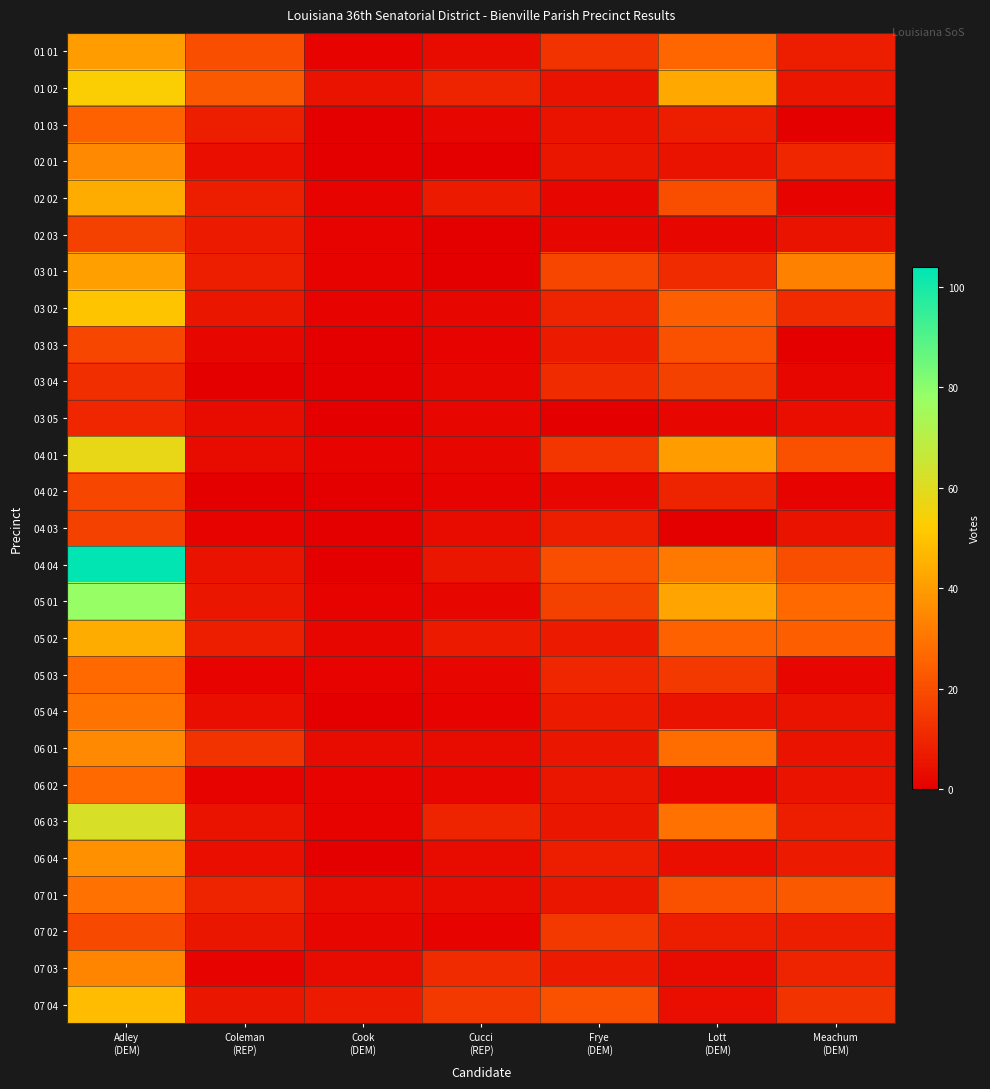

Reading left to right, extract all data points from this chart.

01 01: Adley
(DEM)=40	Coleman
(REP)=20	Cook
(DEM)=1	Cucci
(REP)=3	Frye
(DEM)=13	Lott
(DEM)=26	Meachum
(DEM)=8
01 02: Adley
(DEM)=53	Coleman
(REP)=23	Cook
(DEM)=5	Cucci
(REP)=9	Frye
(DEM)=5	Lott
(DEM)=43	Meachum
(DEM)=6
01 03: Adley
(DEM)=25	Coleman
(REP)=8	Cook
(DEM)=0	Cucci
(REP)=2	Frye
(DEM)=5	Lott
(DEM)=8	Meachum
(DEM)=0
02 01: Adley
(DEM)=35	Coleman
(REP)=4	Cook
(DEM)=0	Cucci
(REP)=0	Frye
(DEM)=6	Lott
(DEM)=5	Meachum
(DEM)=10
02 02: Adley
(DEM)=44	Coleman
(REP)=8	Cook
(DEM)=1	Cucci
(REP)=7	Frye
(DEM)=2	Lott
(DEM)=20	Meachum
(DEM)=1
02 03: Adley
(DEM)=17	Coleman
(REP)=7	Cook
(DEM)=1	Cucci
(REP)=0	Frye
(DEM)=2	Lott
(DEM)=2	Meachum
(DEM)=5
03 01: Adley
(DEM)=41	Coleman
(REP)=8	Cook
(DEM)=1	Cucci
(REP)=0	Frye
(DEM)=18	Lott
(DEM)=11	Meachum
(DEM)=33
03 02: Adley
(DEM)=50	Coleman
(REP)=6	Cook
(DEM)=1	Cucci
(REP)=2	Frye
(DEM)=9	Lott
(DEM)=24	Meachum
(DEM)=11
03 03: Adley
(DEM)=18	Coleman
(REP)=2	Cook
(DEM)=0	Cucci
(REP)=1	Frye
(DEM)=7	Lott
(DEM)=21	Meachum
(DEM)=0
03 04: Adley
(DEM)=12	Coleman
(REP)=0	Cook
(DEM)=0	Cucci
(REP)=2	Frye
(DEM)=11	Lott
(DEM)=17	Meachum
(DEM)=2
03 05: Adley
(DEM)=10	Coleman
(REP)=3	Cook
(DEM)=0	Cucci
(REP)=2	Frye
(DEM)=0	Lott
(DEM)=2	Meachum
(DEM)=4
04 01: Adley
(DEM)=58	Coleman
(REP)=3	Cook
(DEM)=1	Cucci
(REP)=2	Frye
(DEM)=14	Lott
(DEM)=40	Meachum
(DEM)=21
04 02: Adley
(DEM)=18	Coleman
(REP)=0	Cook
(DEM)=0	Cucci
(REP)=1	Frye
(DEM)=2	Lott
(DEM)=9	Meachum
(DEM)=1
04 03: Adley
(DEM)=17	Coleman
(REP)=1	Cook
(DEM)=0	Cucci
(REP)=3	Frye
(DEM)=8	Lott
(DEM)=0	Meachum
(DEM)=5
04 04: Adley
(DEM)=104	Coleman
(REP)=5	Cook
(DEM)=0	Cucci
(REP)=6	Frye
(DEM)=20	Lott
(DEM)=31	Meachum
(DEM)=20
05 01: Adley
(DEM)=78	Coleman
(REP)=6	Cook
(DEM)=1	Cucci
(REP)=2	Frye
(DEM)=17	Lott
(DEM)=42	Meachum
(DEM)=27
05 02: Adley
(DEM)=44	Coleman
(REP)=8	Cook
(DEM)=2	Cucci
(REP)=7	Frye
(DEM)=7	Lott
(DEM)=25	Meachum
(DEM)=24
05 03: Adley
(DEM)=27	Coleman
(REP)=1	Cook
(DEM)=1	Cucci
(REP)=2	Frye
(DEM)=10	Lott
(DEM)=15	Meachum
(DEM)=2
05 04: Adley
(DEM)=30	Coleman
(REP)=4	Cook
(DEM)=0	Cucci
(REP)=1	Frye
(DEM)=7	Lott
(DEM)=5	Meachum
(DEM)=5
06 01: Adley
(DEM)=35	Coleman
(REP)=13	Cook
(DEM)=3	Cucci
(REP)=3	Frye
(DEM)=6	Lott
(DEM)=28	Meachum
(DEM)=5
06 02: Adley
(DEM)=27	Coleman
(REP)=1	Cook
(DEM)=1	Cucci
(REP)=2	Frye
(DEM)=6	Lott
(DEM)=2	Meachum
(DEM)=5
06 03: Adley
(DEM)=62	Coleman
(REP)=5	Cook
(DEM)=1	Cucci
(REP)=9	Frye
(DEM)=6	Lott
(DEM)=29	Meachum
(DEM)=8
06 04: Adley
(DEM)=37	Coleman
(REP)=4	Cook
(DEM)=0	Cucci
(REP)=3	Frye
(DEM)=8	Lott
(DEM)=4	Meachum
(DEM)=7
07 01: Adley
(DEM)=29	Coleman
(REP)=9	Cook
(DEM)=3	Cucci
(REP)=3	Frye
(DEM)=6	Lott
(DEM)=21	Meachum
(DEM)=23
07 02: Adley
(DEM)=19	Coleman
(REP)=6	Cook
(DEM)=2	Cucci
(REP)=1	Frye
(DEM)=15	Lott
(DEM)=8	Meachum
(DEM)=8
07 03: Adley
(DEM)=34	Coleman
(REP)=1	Cook
(DEM)=3	Cucci
(REP)=11	Frye
(DEM)=7	Lott
(DEM)=3	Meachum
(DEM)=9
07 04: Adley
(DEM)=48	Coleman
(REP)=6	Cook
(DEM)=7	Cucci
(REP)=15	Frye
(DEM)=21	Lott
(DEM)=4	Meachum
(DEM)=13